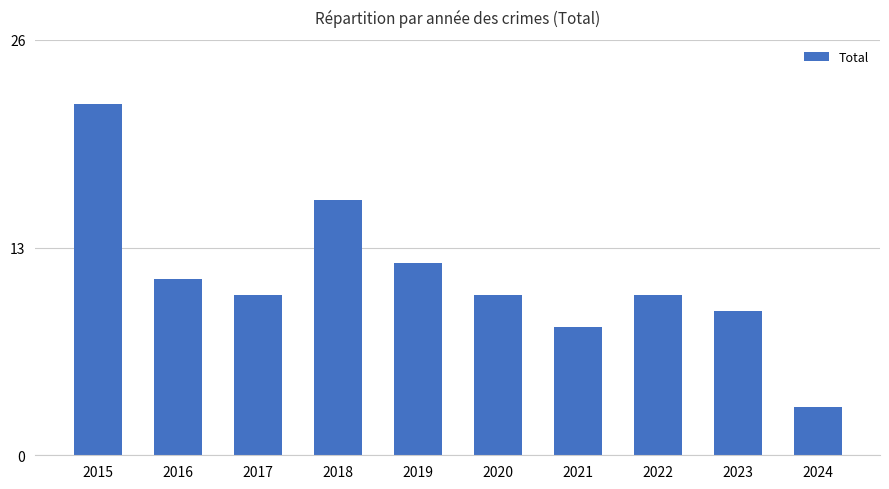

What is the sum of all values?

111